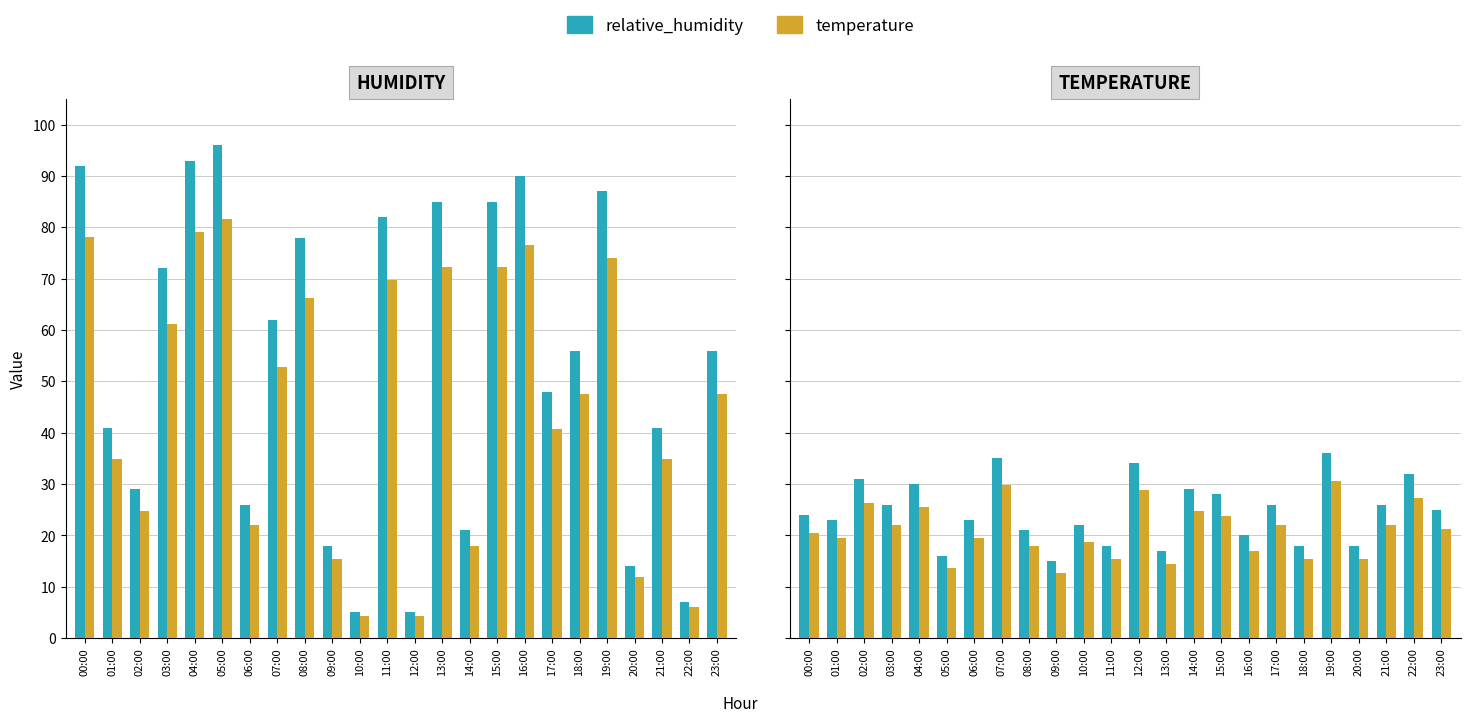

What is the total value across all series at 08:00?

38.8